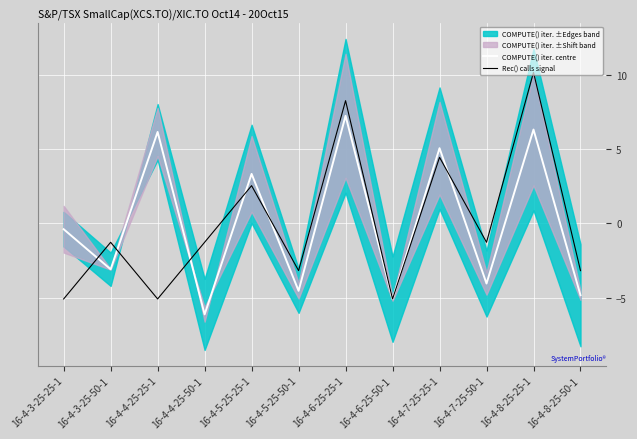

Where does the COMPUTE() iter. centre series first go above 0?

16-4-4-25-25-1